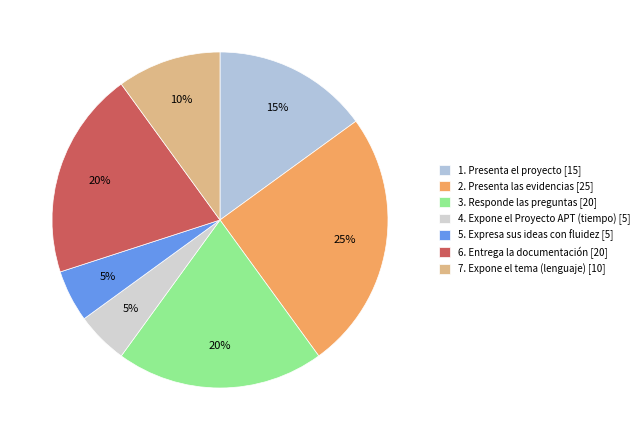

What percentage is the 4. Expone el Proyecto APT (tiempo) slice, to the nearest percent?

5%